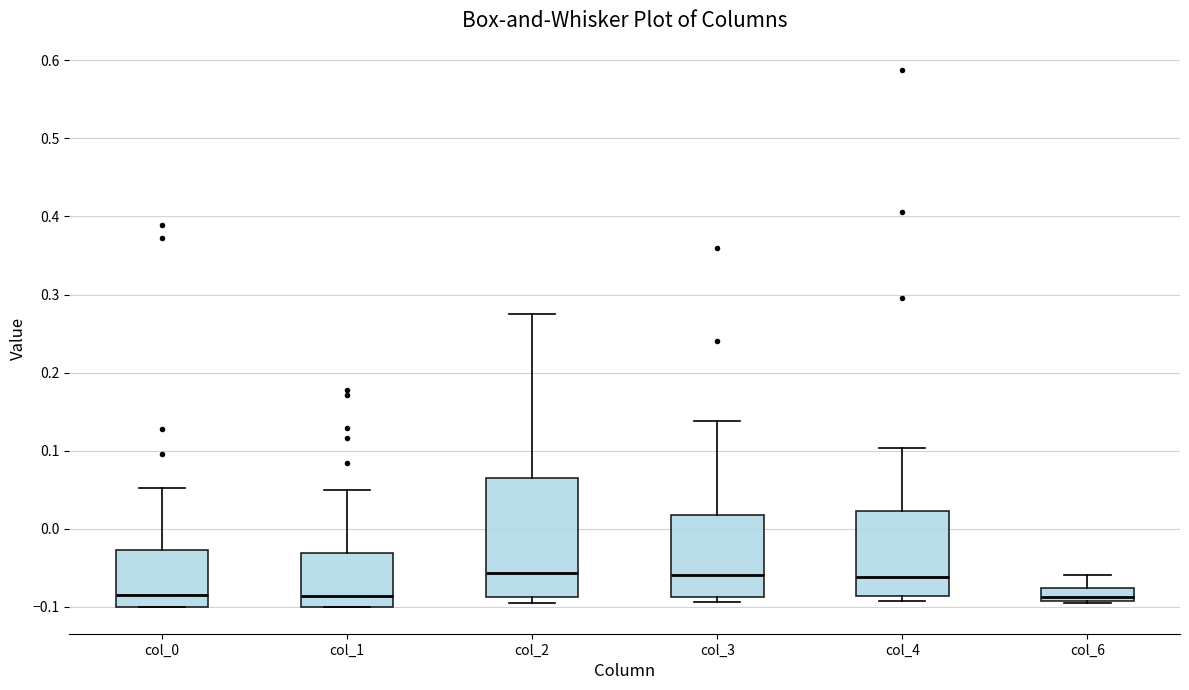

Reading left to right, transcribe this box plot: for each box, give where its median line is, the range the box spans, and where its two whiskers end, as read against the y-axis. The values are not printed on the chart, so give them approximately, as read against the axis.

col_0: median -0.08, box -0.10 to -0.03, whiskers -0.10 to 0.05
col_1: median -0.09, box -0.10 to -0.03, whiskers -0.10 to 0.05
col_2: median -0.06, box -0.09 to 0.07, whiskers -0.10 to 0.28
col_3: median -0.06, box -0.09 to 0.02, whiskers -0.09 (just below the box's lower edge) to 0.14
col_4: median -0.06, box -0.09 to 0.02, whiskers -0.09 (just below the box's lower edge) to 0.10
col_6: median -0.09 (just above the box's lower edge), box -0.09 to -0.08, whiskers -0.09 to -0.06